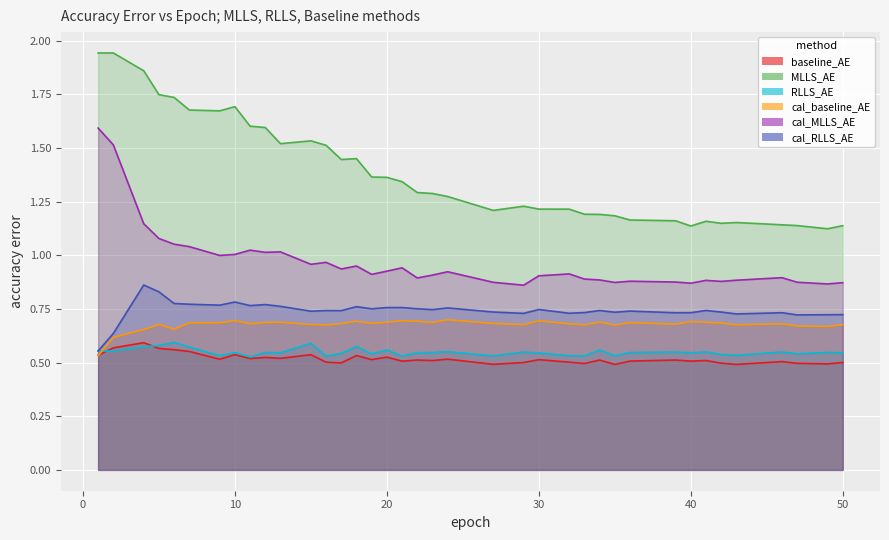

True or false: cal_baseline_AE and RLLS_AE intersect in this chart.

True